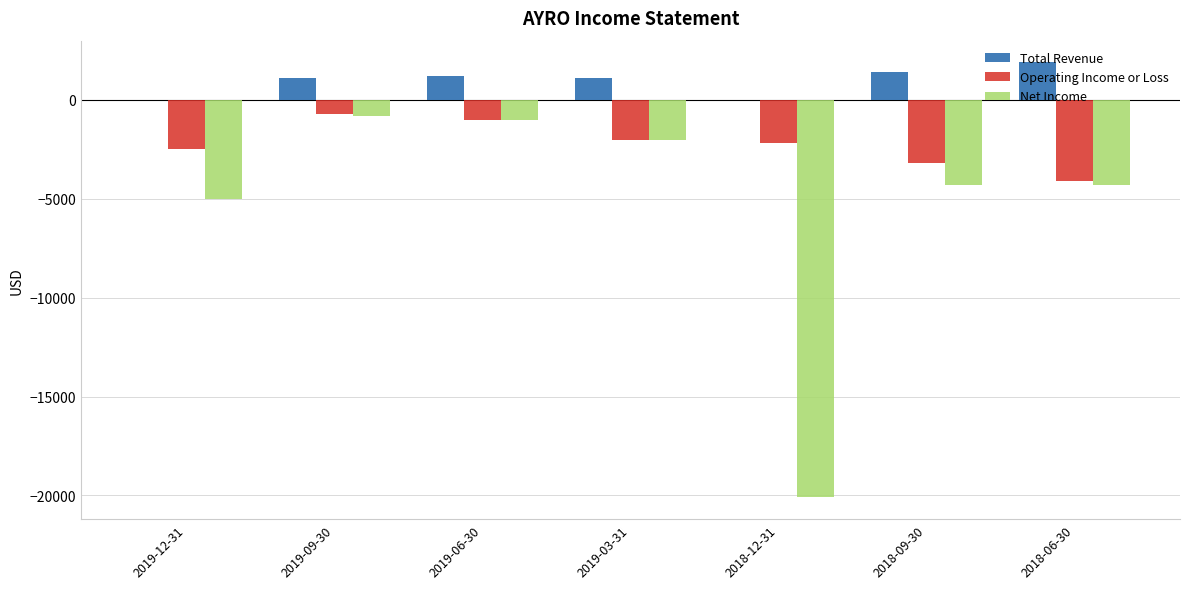

Reading left to right, transcribe all the data shown in this chart.

Total Revenue: 0	1100	1200	1100	0	1400	1900
Operating Income or Loss: -2500	-700	-1000	-2000	-2200	-3200	-4100
Net Income: -5000	-800	-1000	-2000	-20100	-4300	-4300